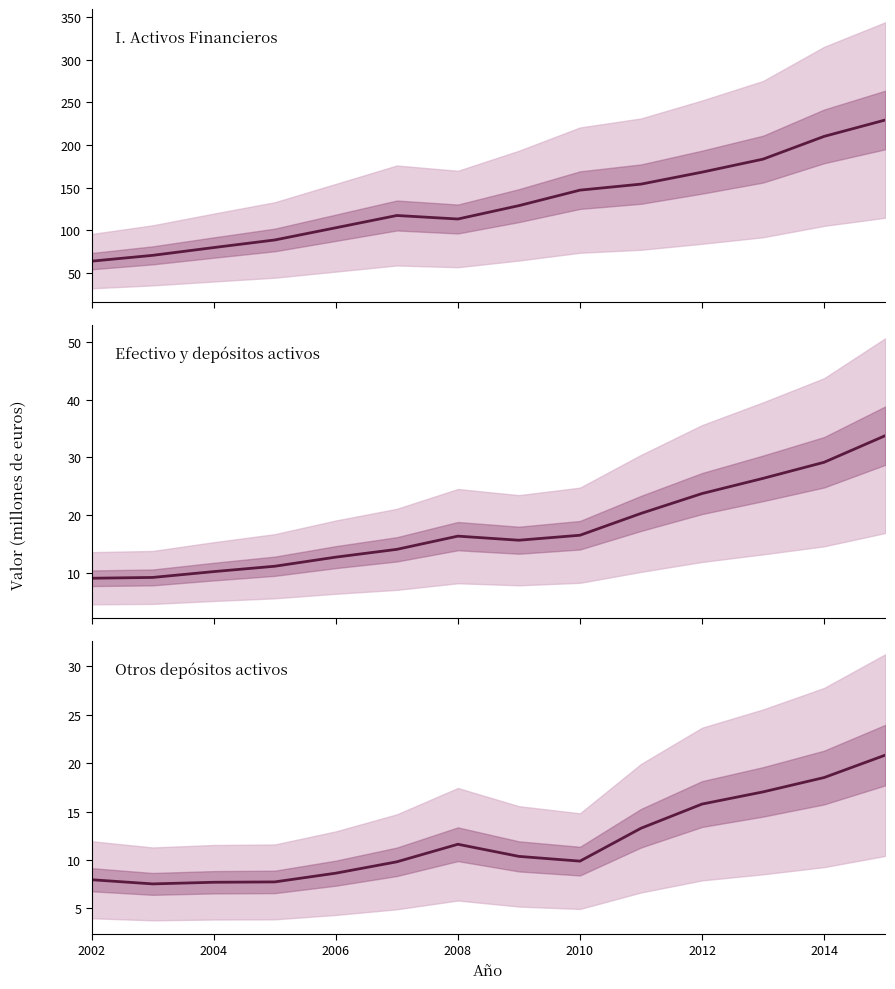

Reading left to right, what are all the values shown in this chart?

I. Activos Financieros: 63.7	70.5	79.6	88.5	102.9	117.3	113.1	128.8	147.0	154.1	168.1	183.4	210.1	229.3
Efectivo y depositos activos: 9.0	9.2	10.2	11.1	12.7	14.0	16.3	15.6	16.5	20.3	23.7	26.3	29.1	33.7
Otros depositos activos: 8.0	7.5	7.7	7.7	8.6	9.8	11.6	10.4	9.9	13.3	15.8	17.0	18.5	20.8